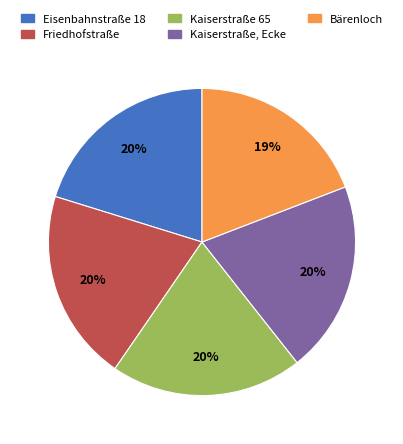

To the nearest percent, what percentage of the pie is Kaiserstraße, Ecke?

20%